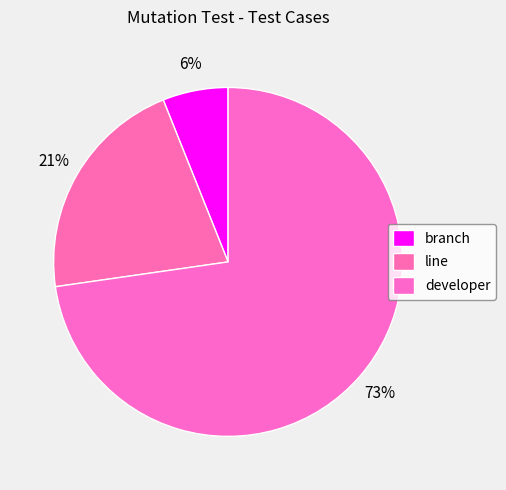

To the nearest percent, what is the difference between the developer and line slice percentages?

52%